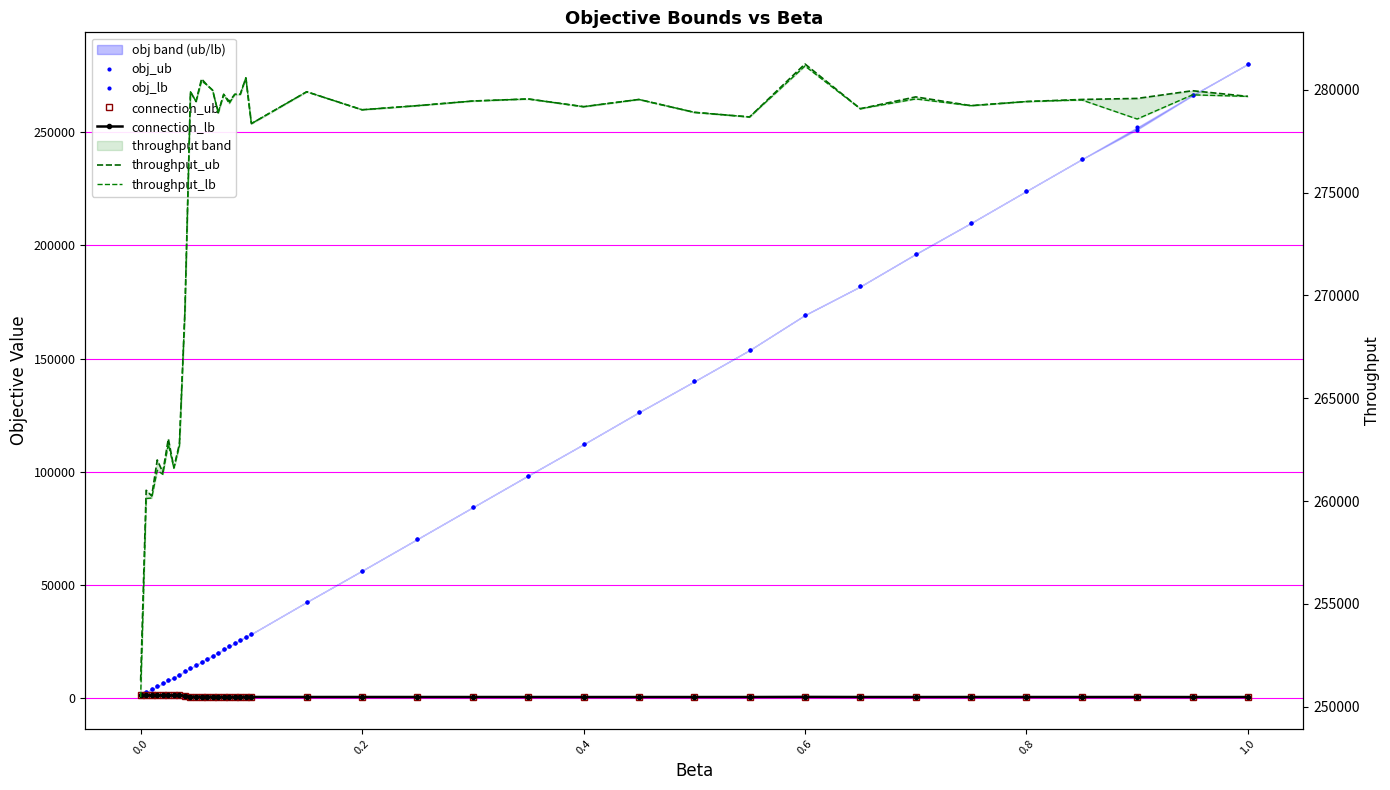

At which category is the sum across all series the highest?

1.0